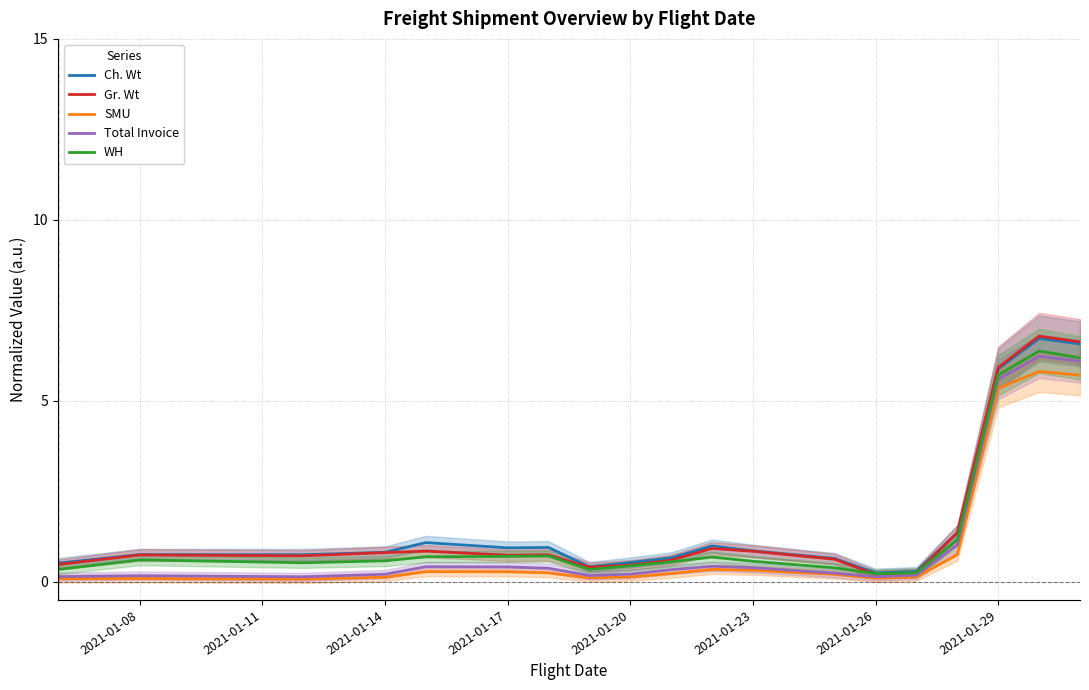

What is the maximum value for Ch. Wt?

6.7